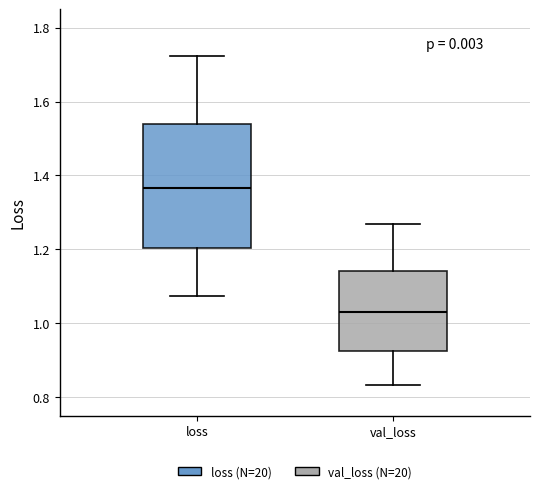

Reading left to right, transcribe this box plot: for each box, give where its median line is, the range the box spans, and where its two whiskers end, as read against the y-axis. The values are not printed on the chart, so give them approximately, as read against the axis.

loss: median 1.36, box 1.20 to 1.54, whiskers 1.08 to 1.72
val_loss: median 1.04, box 0.92 to 1.14, whiskers 0.84 to 1.26